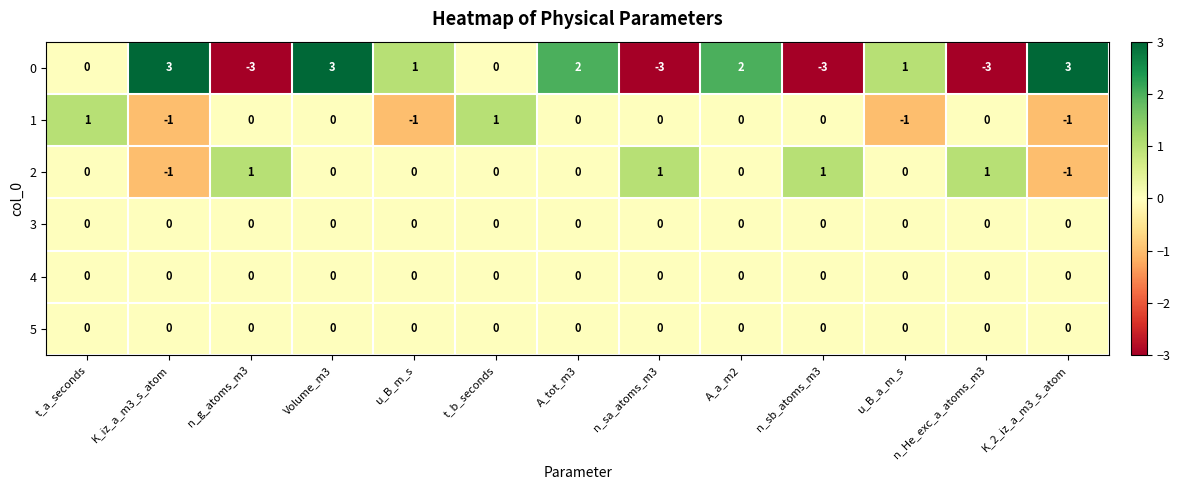

What is the smallest value displayed?

-3